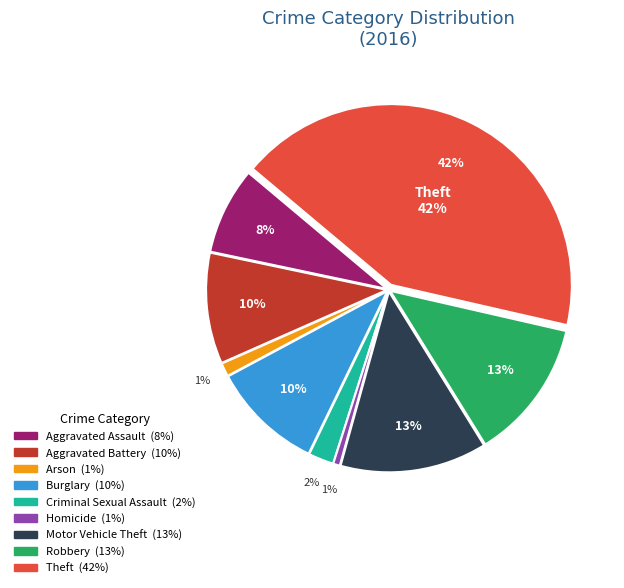

Combined, do Homicide and Arson account for over 50%?

No